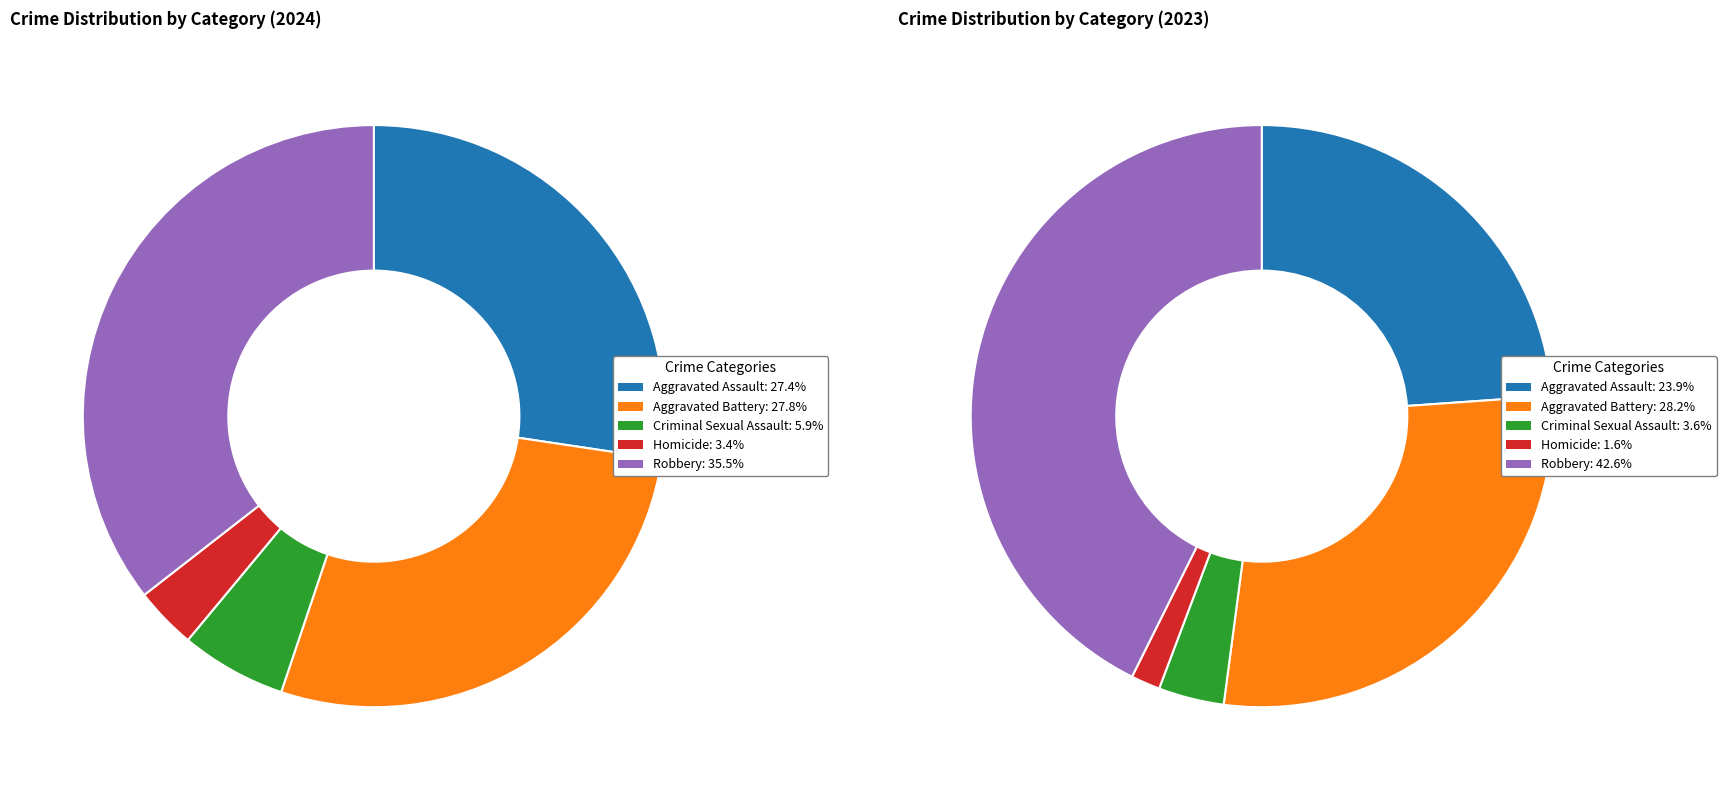

The Homicide slice represents 3% of the pie. True or false?

True